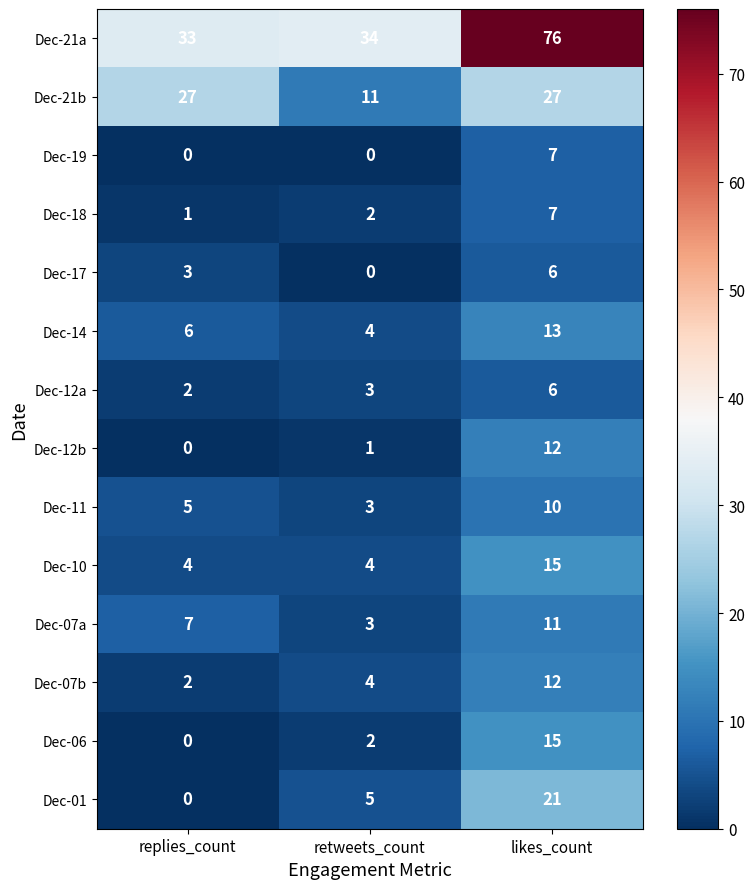

How many categories are shown in the chart?

3